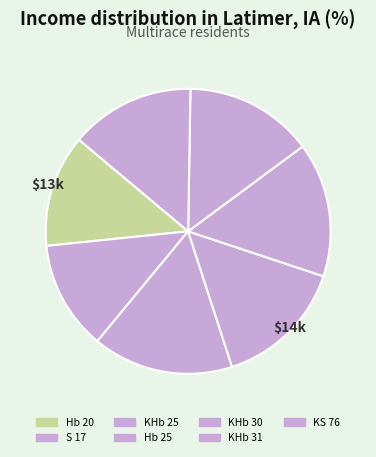

Does Hb 25 represent more than half of the total?

No